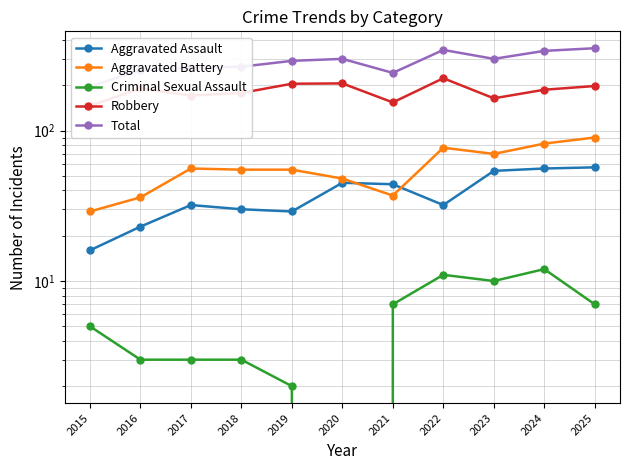

At 2018, list the series in order from smallest to largest.

Criminal Sexual Assault, Aggravated Assault, Aggravated Battery, Robbery, Total